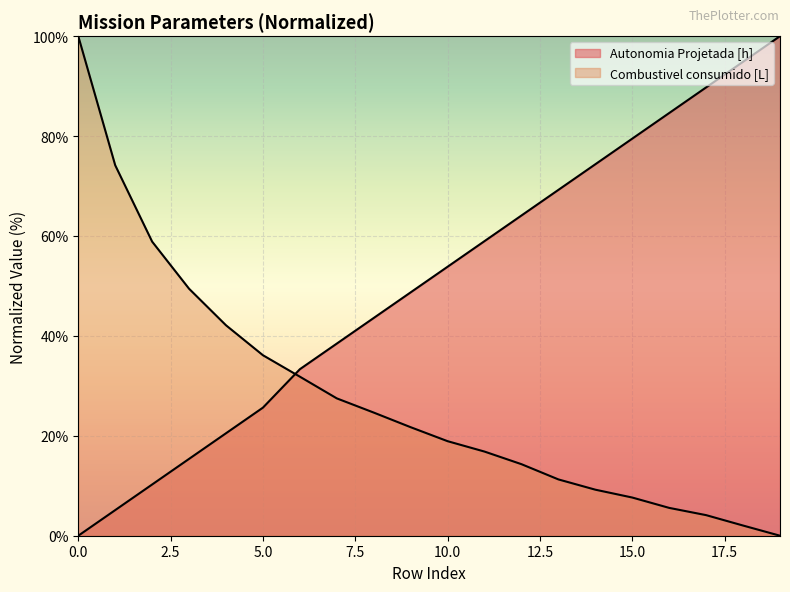

Rank the series by their maximum value, from lowest to highest.

Autonomia Projetada [h], Combustivel consumido [L]